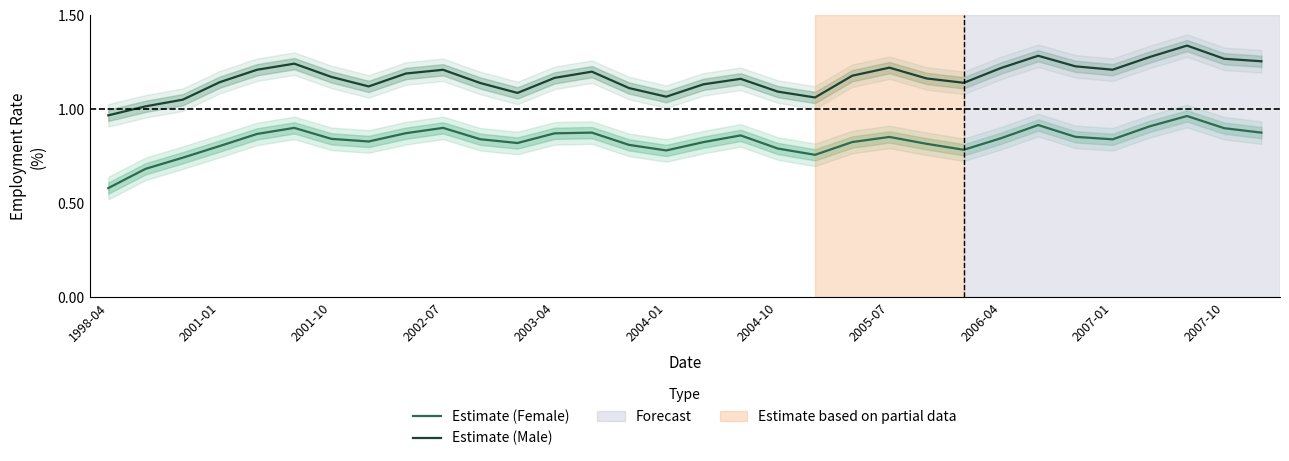

List the series in order of their peak value, lowest first.

Estimate (Female), Estimate (Male)